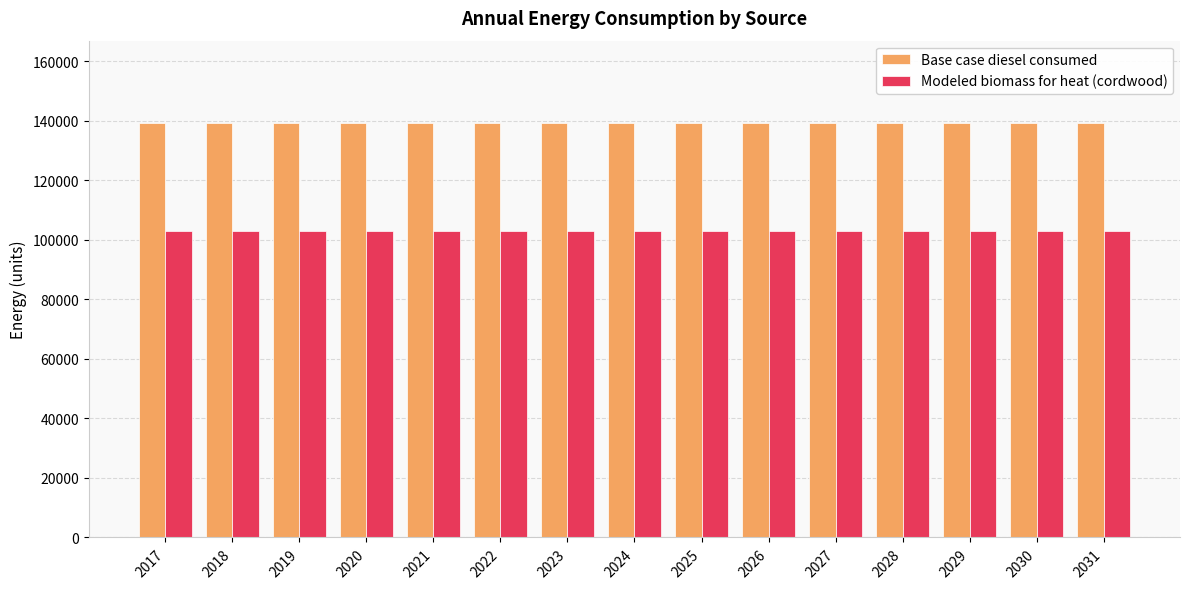

The Base case diesel consumed series shows 206646.3 at 2019. True or false?

False